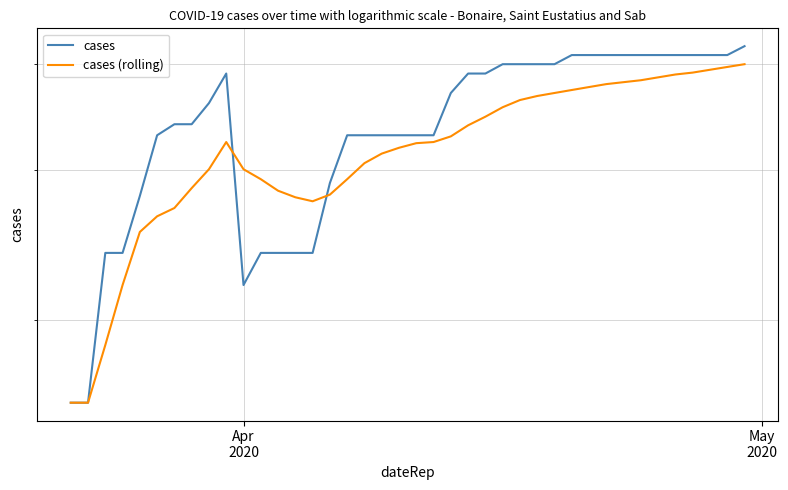

How many intersections are there between cases and cases (rolling)?

2